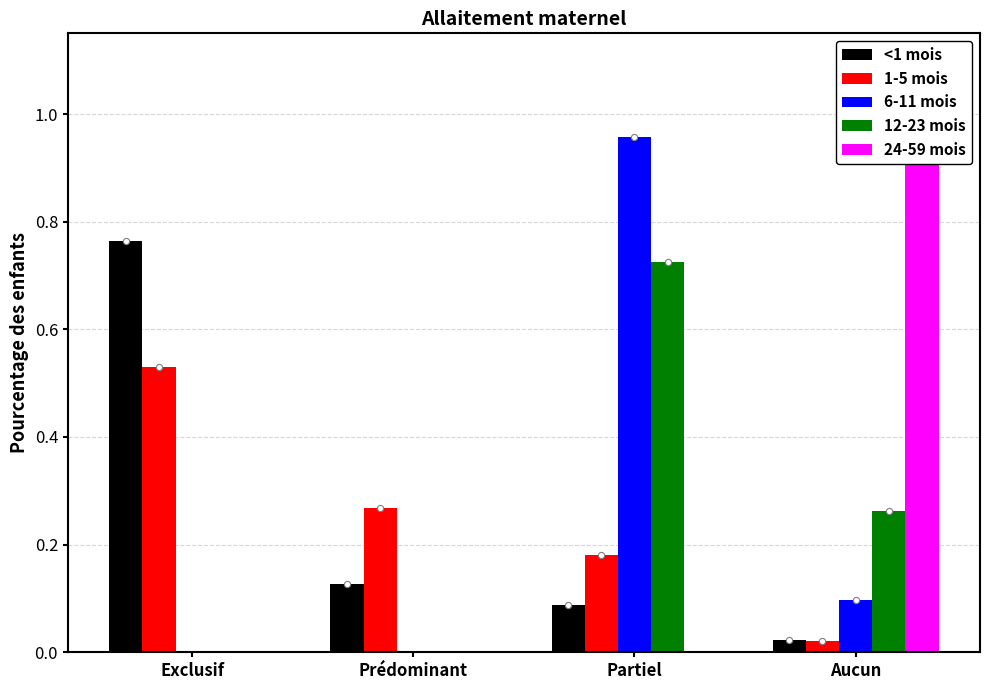

Which series has the largest Y range (max minus min)?

24-59 mois